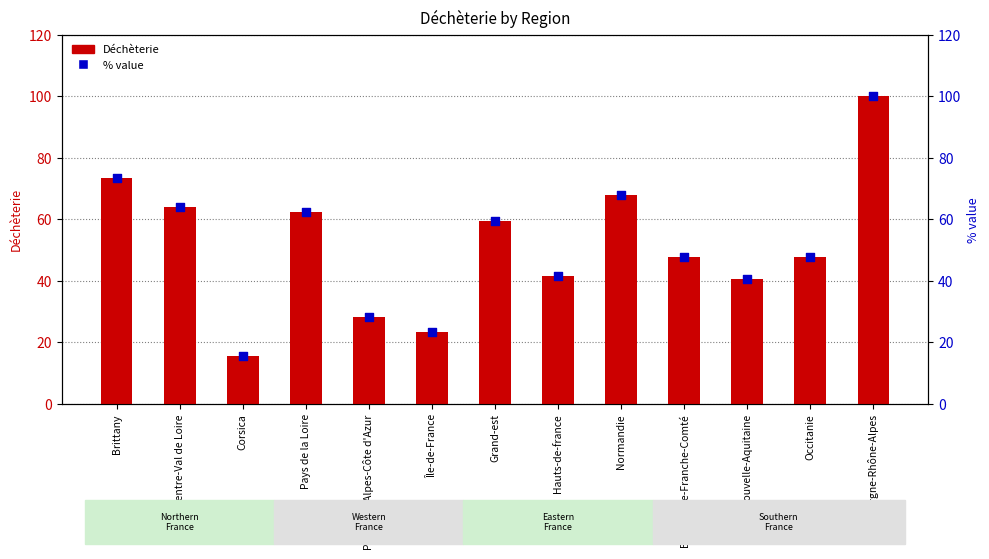

Which series contains the highest Y value?

Déchèterie